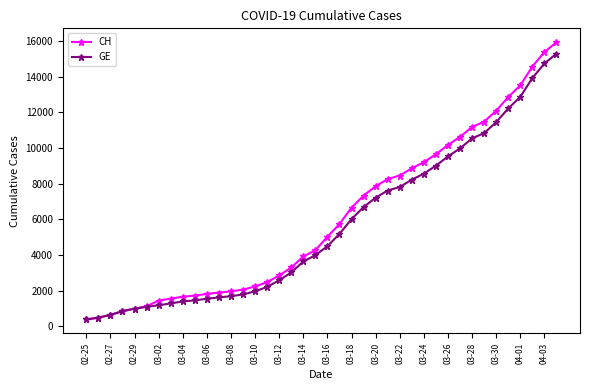

What is the value of the CH point at the 11th from the left?

1809